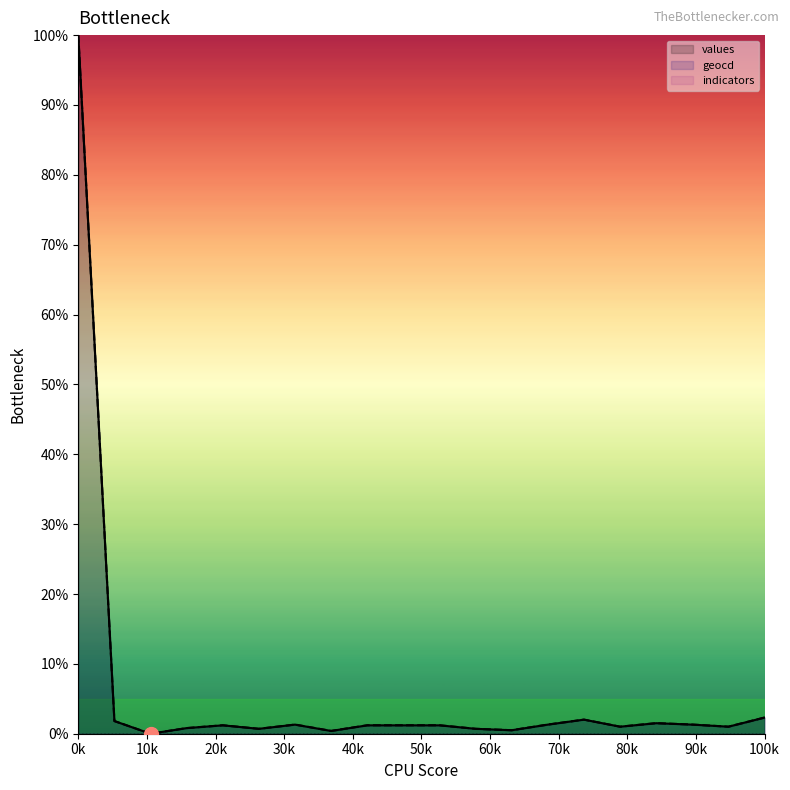

True or false: geocd and values cross at least once.

False